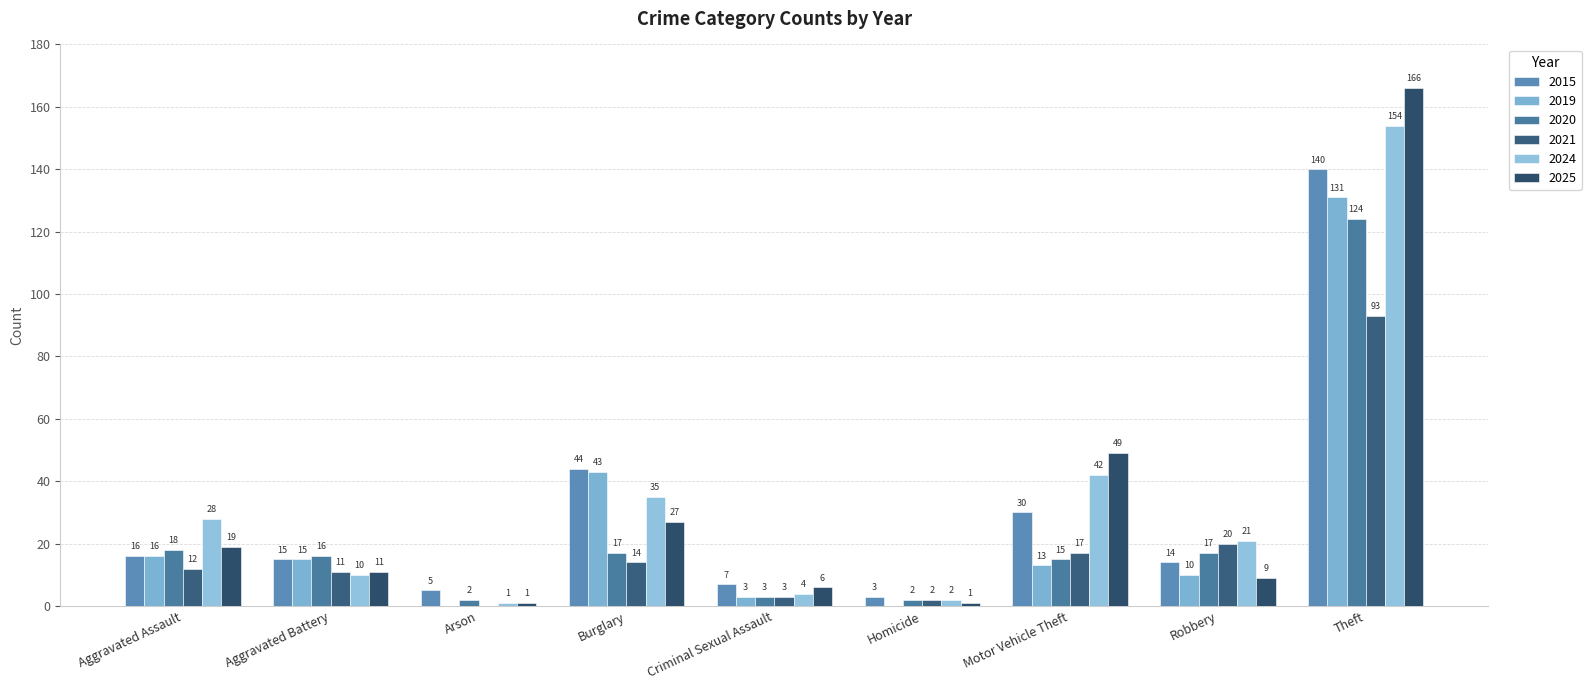

What is the difference between the 2025 values at Homicide and Motor Vehicle Theft?

48